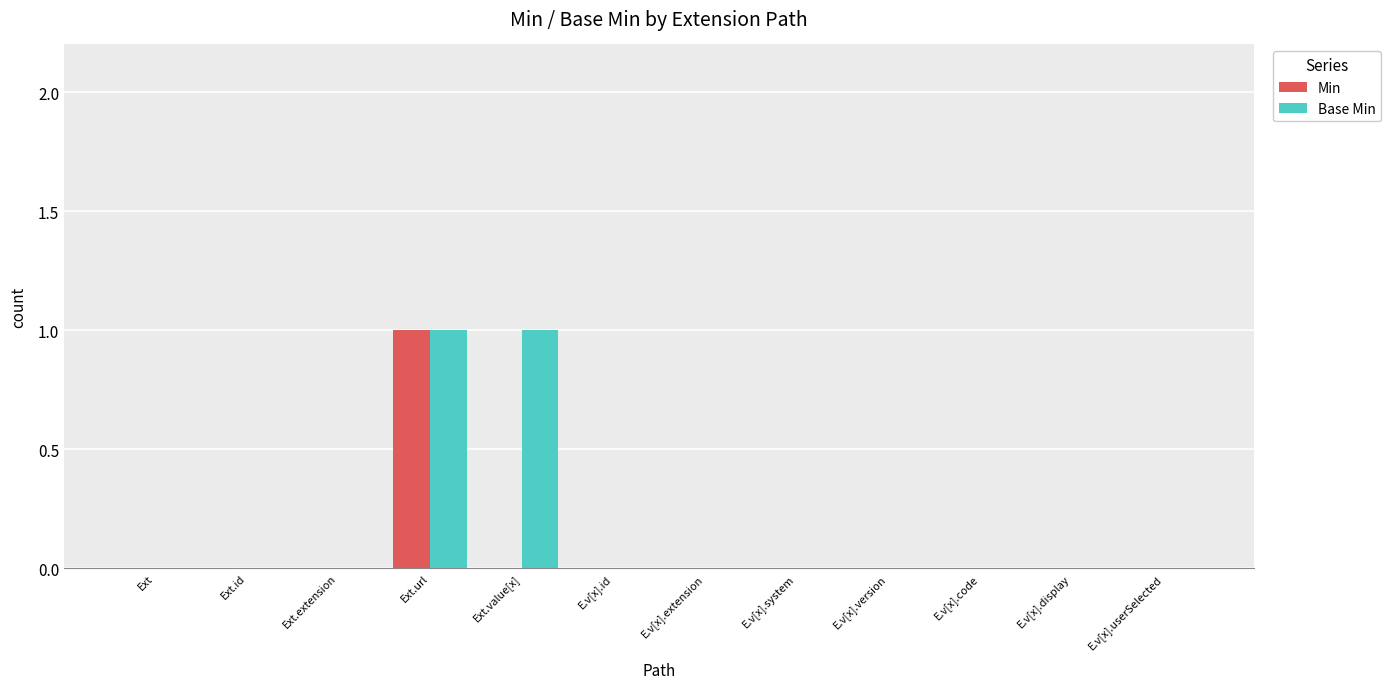

How many groups of bars are there?

12